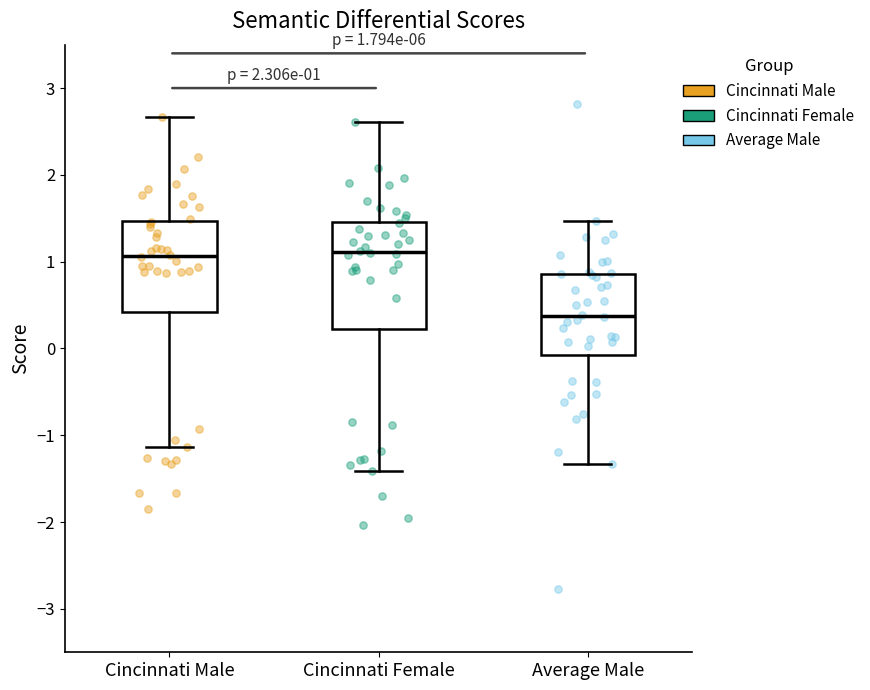

Comparing the boxes themselves (not the whiskers), which one is the tallest?

Cincinnati Female